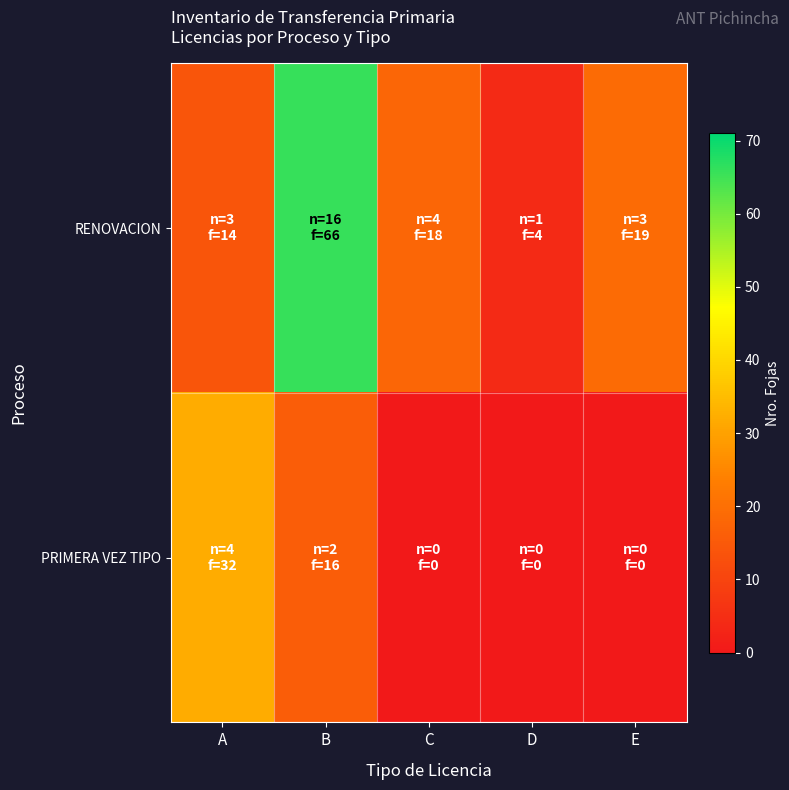

What is the spread (max minus min) of values at D?

4